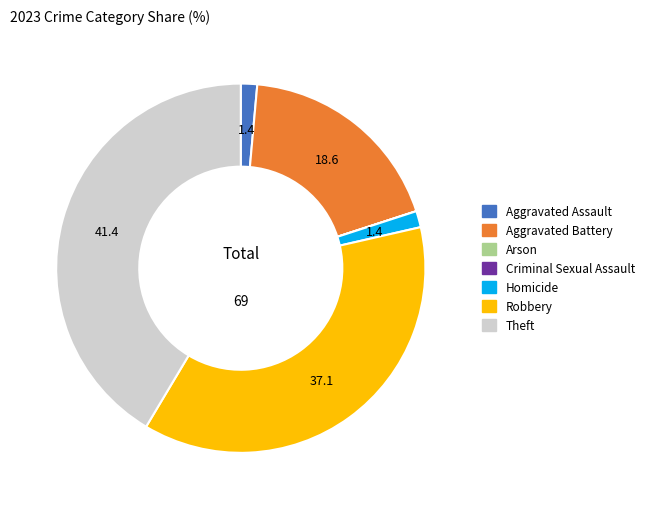

Is Robbery the majority of the pie?

No